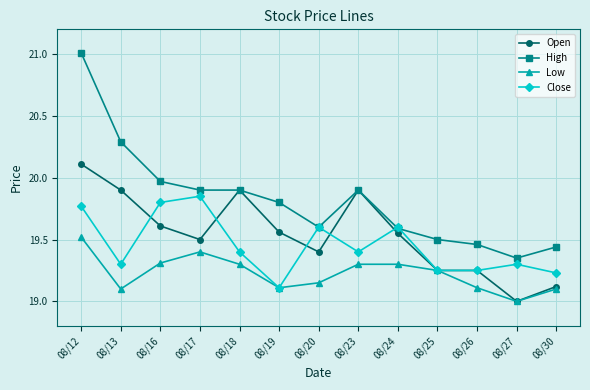

At which category does Close reach its first local peak?

08/17